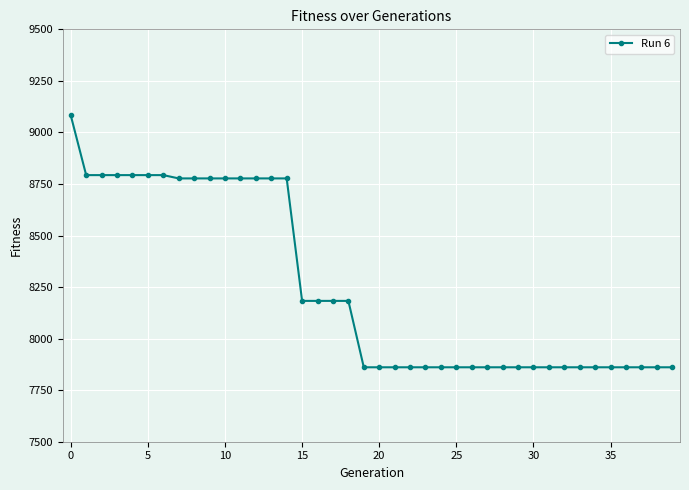

What is the value of the 22nd point from the left?

7861